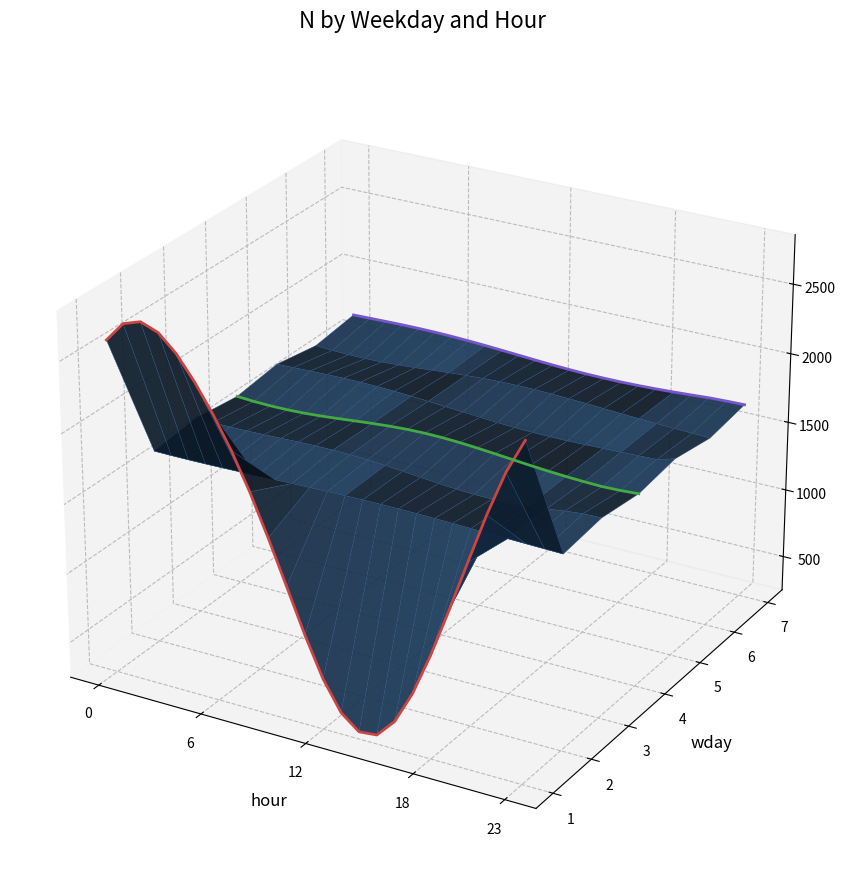

After their last crossing, which series has the higher values: wday4 or wday1?

wday1